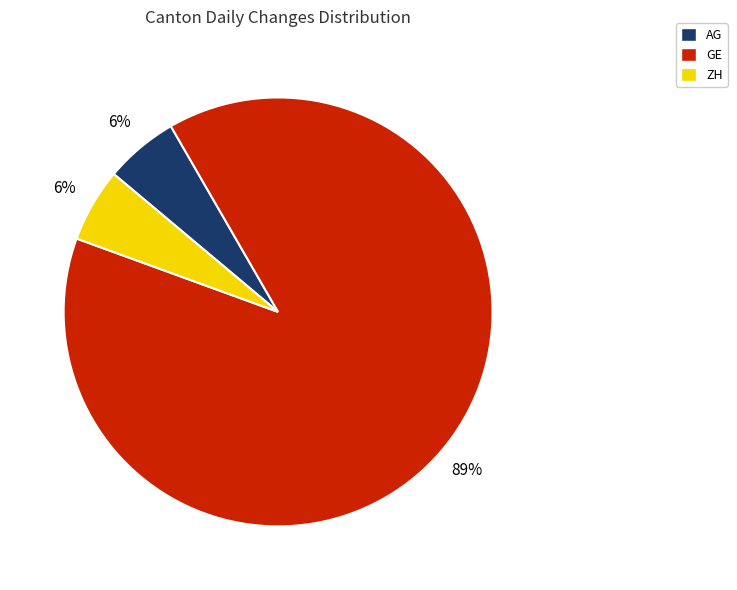

How many slices are in this pie chart?

3